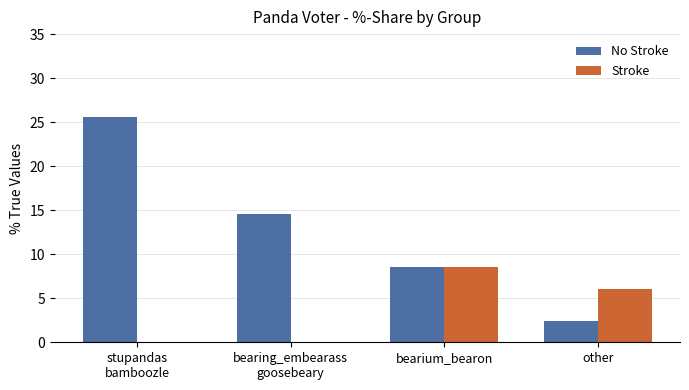

What is the sum of all No Stroke values?

51.1